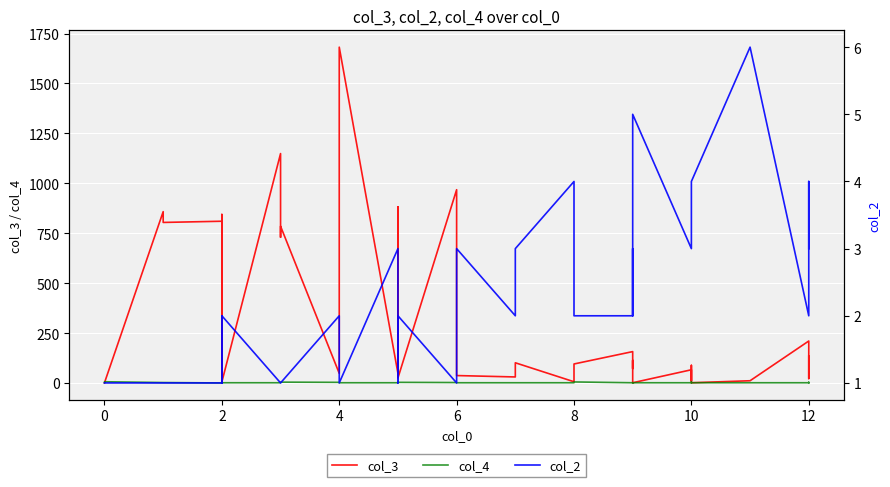

Reading left to right, transcribe all the data shown in this chart.

col_3: 1	1	858	804	810	844	2	806	5	1149	730	785	48	1682	48	882	75	25	968	37	30	101	6	95	157	120	72	113	13	1	66	11	88	1	11	210	105	22	54	134
col_4: 1	6	2	2	0	2	2	0	1	1	1	4	3	1	1	1	1	3	2	1	1	1	1	5	1	1	1	0	1	1	1	1	5	1	1	1	2	3	0	1
col_2: 1	1	1	1	1	1	2	1	2	1	1	1	2	1	3	1	2	2	1	3	2	3	4	2	2	3	2	2	2	5	3	3	3	4	6	2	4	4	3	3